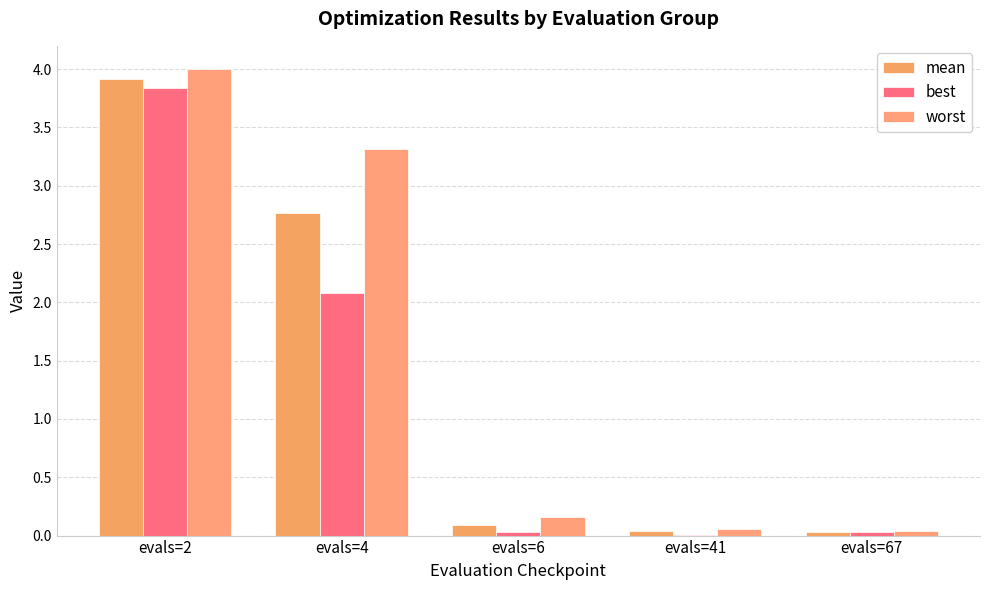

At which category is the sum across all series the highest?

evals=2